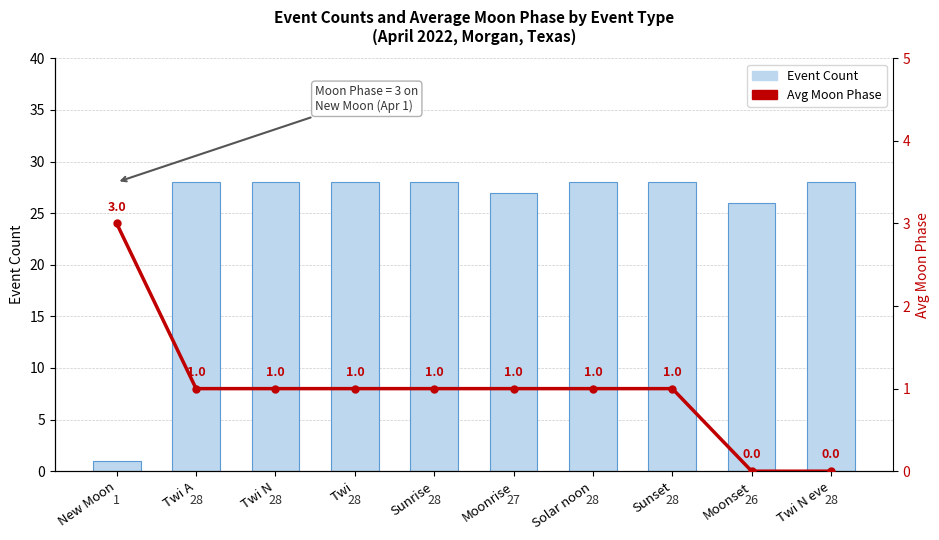

Rank the categories by Avg Moon Phase value from highest to lowest.

New Moon, Twi A, Twi N, Twi, Sunrise, Moonrise, Solar noon, Sunset, Moonset, Twi N eve